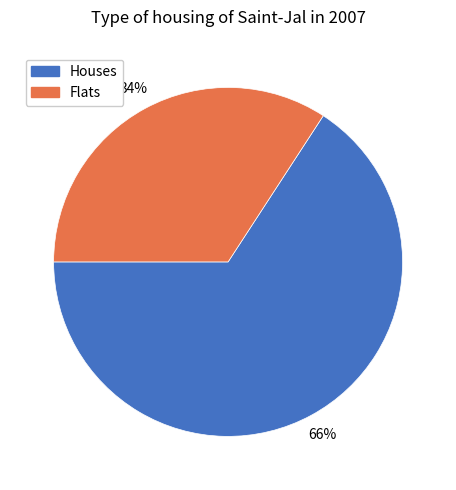

How many slices are in this pie chart?

2